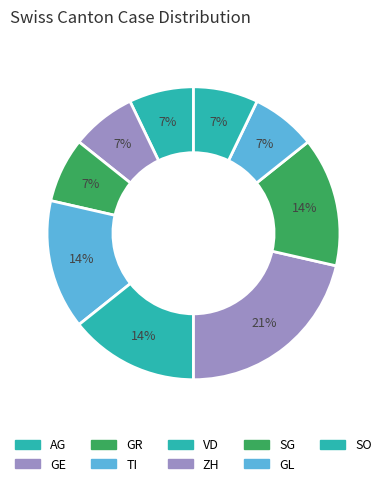

Is it true that VD is 2% of the pie?

False